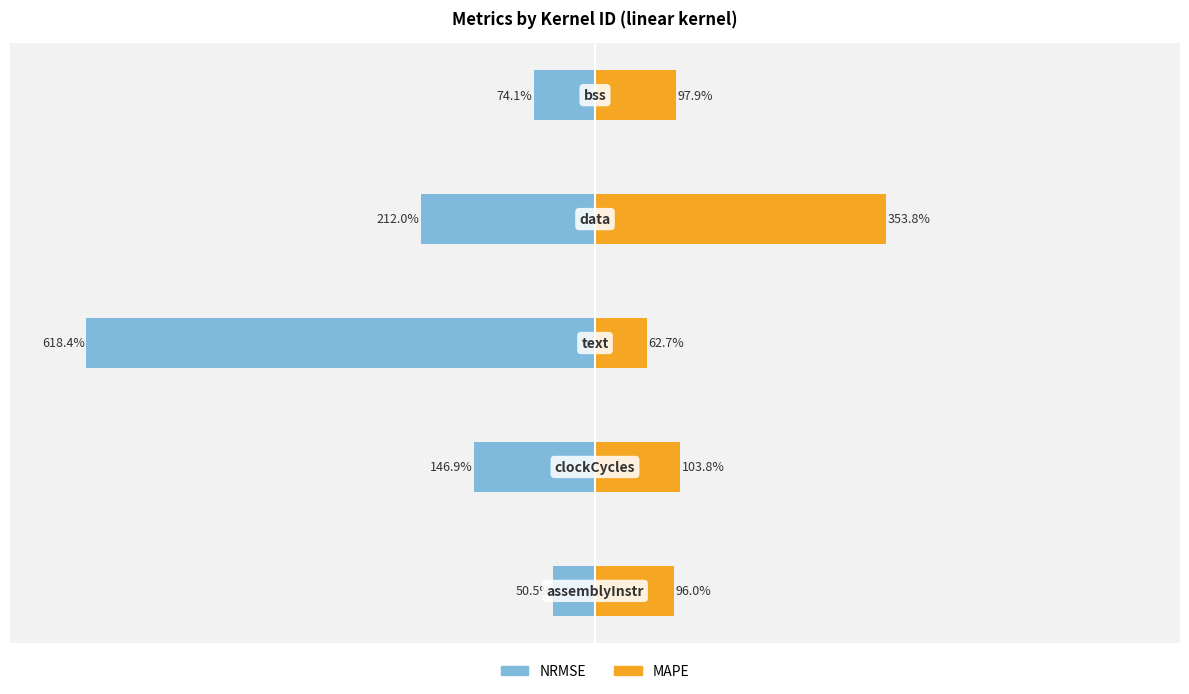

Reading right to left, list all the values displayed in this chart.

NRMSE: 0=-74.1	−200=-212.0	−400=-618.4	−600=-146.9	−800=-50.5
MAPE: 0=97.9	−200=353.8	−400=62.7	−600=103.8	−800=96.0